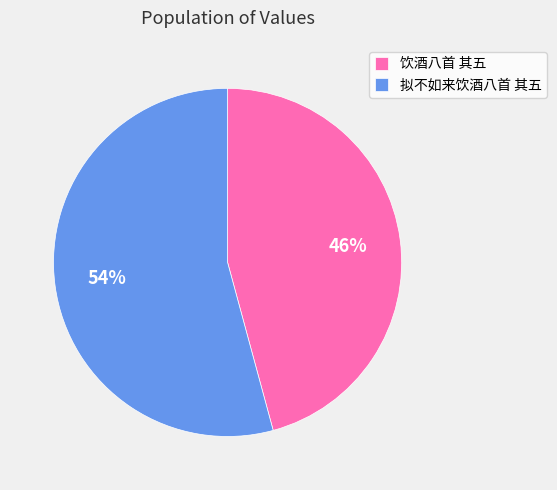

To the nearest percent, what is the difference between the 拟不如来饮酒八首 其五 and 饮酒八首 其五 slice percentages?

8%